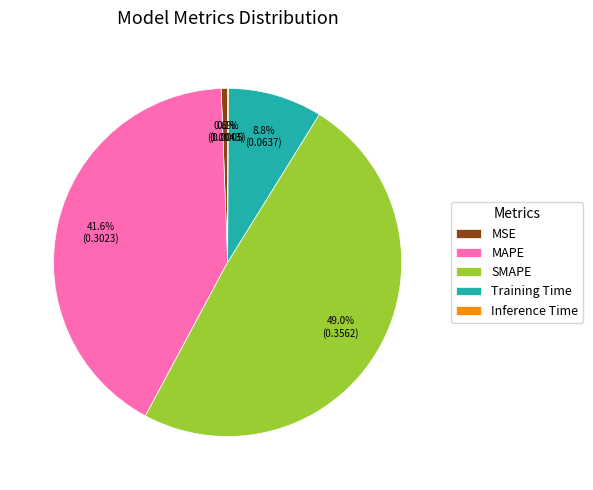

Between MSE and MAPE, which is larger?

MAPE